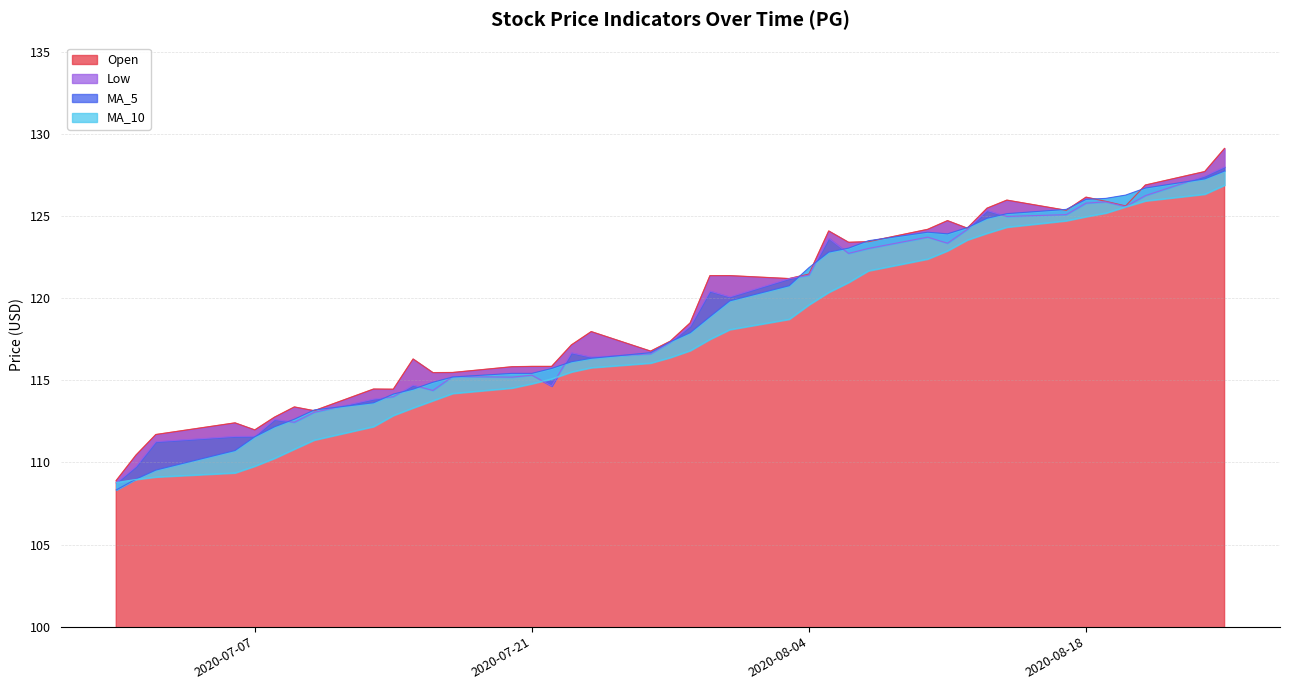

Reading right to left, what are all the values shown in this chart?

Open: 129.1	127.7	126.9	125.6	125.9	126.2	125.4	126.0	125.5	124.3	124.7	124.2	123.5	123.4	124.1	121.5	121.2	121.4	121.4	118.5	117.4	116.8	118.0	117.2	115.8	115.8	115.8	115.5	115.5	116.3	114.5	114.5	113.2	113.4	112.8	112.0	112.4	111.7	110.5	108.9
Low: 128.0	127.5	126.3	125.6	125.9	125.8	125.1	125.0	125.3	124.2	123.4	123.7	123.0	122.7	123.7	121.4	121.2	120.1	120.4	118.3	117.3	116.6	116.4	116.7	114.7	115.3	115.2	115.2	114.4	114.7	114.0	113.9	113.1	112.5	112.6	111.6	111.6	111.3	109.8	108.8
MA_5: 127.8	127.3	126.7	126.3	126.1	126.0	125.4	125.2	124.9	124.3	123.9	124.0	123.5	123.1	122.8	121.9	120.8	119.8	118.9	117.9	117.4	116.7	116.3	116.1	115.7	115.4	115.4	115.2	114.9	114.5	114.2	113.6	113.2	112.6	112.2	111.6	110.7	109.5	109.0	108.3
MA_10: 126.9	126.3	125.9	125.6	125.2	125.0	124.7	124.3	124.0	123.6	122.9	122.4	121.7	121.0	120.4	119.6	118.7	118.1	117.5	116.8	116.4	116.1	115.8	115.5	115.1	114.8	114.5	114.2	113.8	113.3	112.9	112.2	111.4	110.8	110.3	109.8	109.4	109.1	109.0	108.8